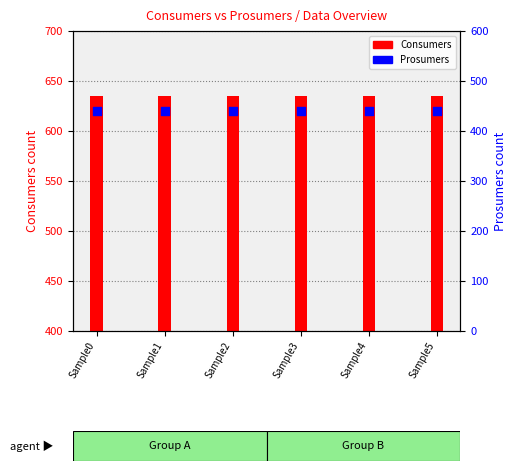

Which series reaches the maximum Y coordinate?

Consumers